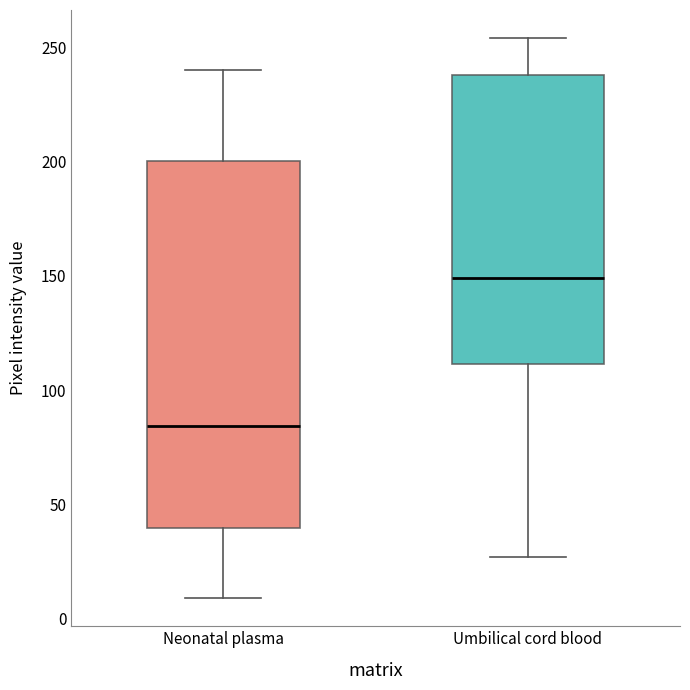

Which box has the lowest median line?

Neonatal plasma